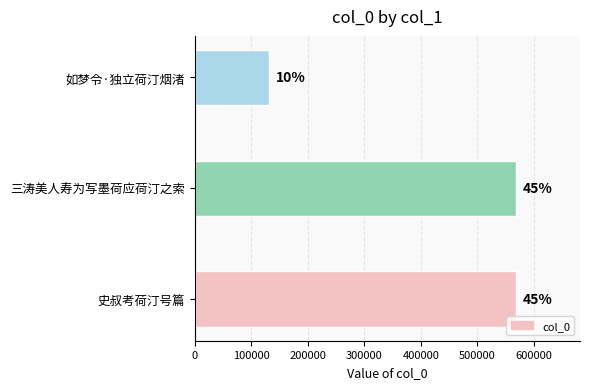

How many bars are there in total?

3